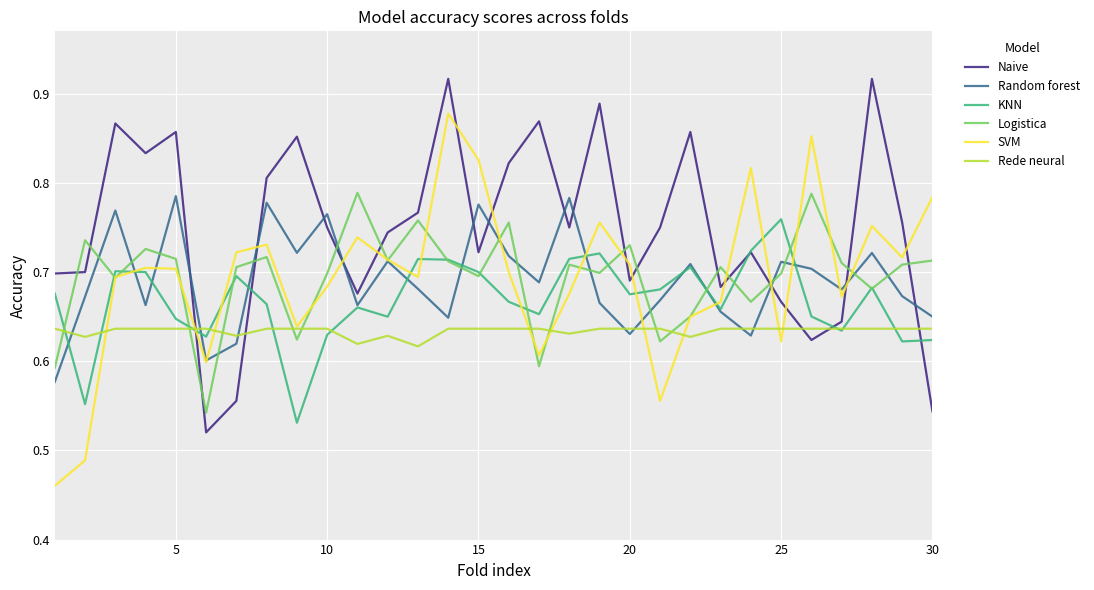

The value of Random forest at 5 is 1.2. True or false?

False